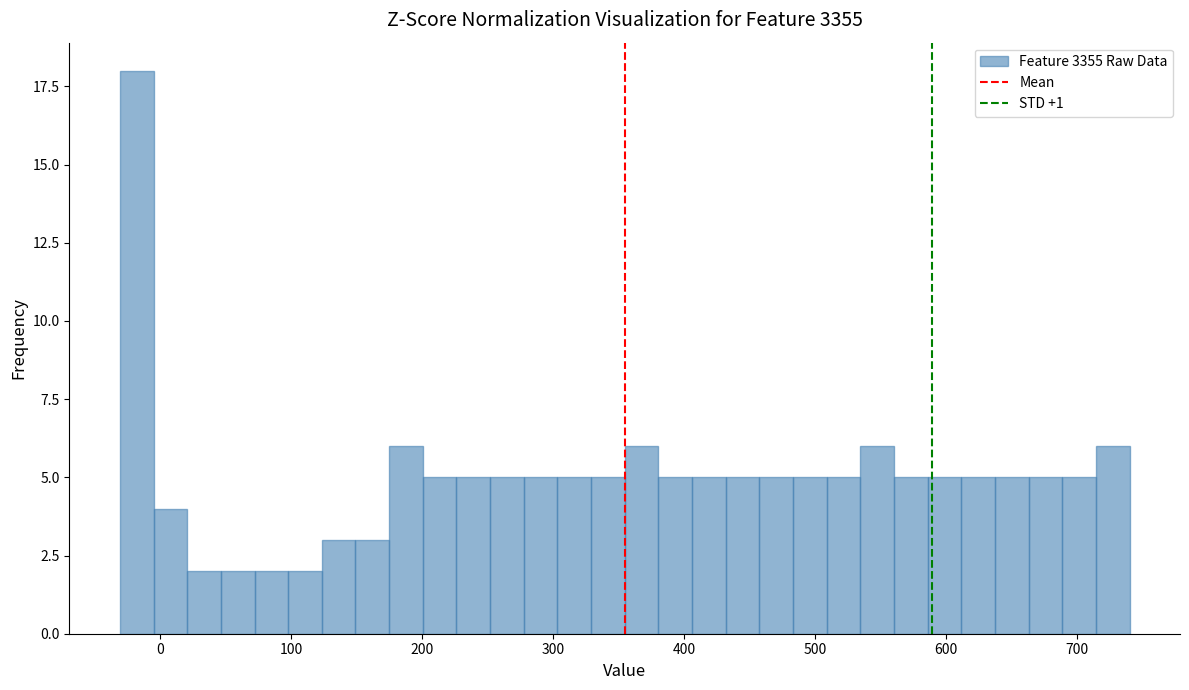

Read against the x-axis, roughly where is the centre of the tallest bar?

-20